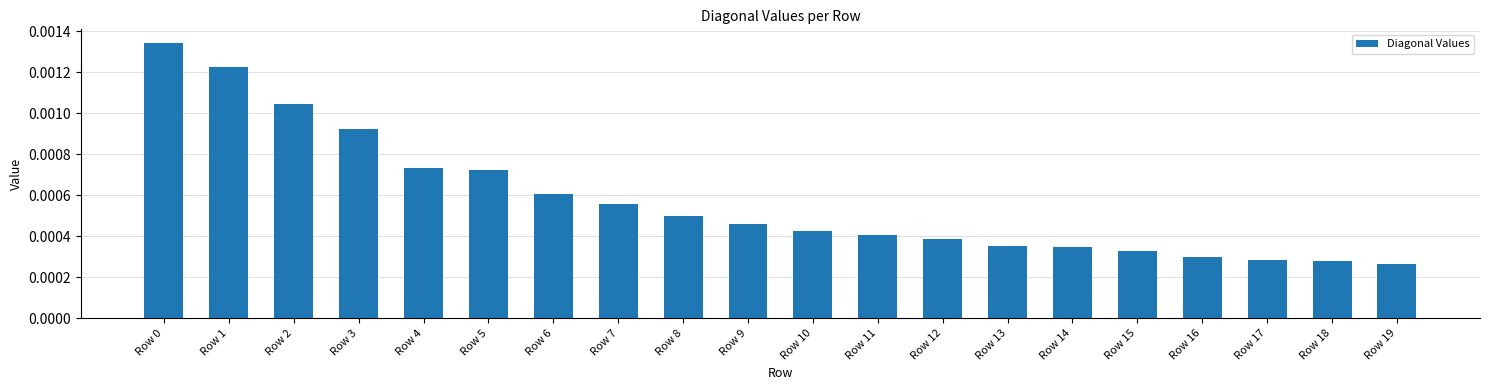

Between Row 15 and Row 8, which is larger?

Row 8